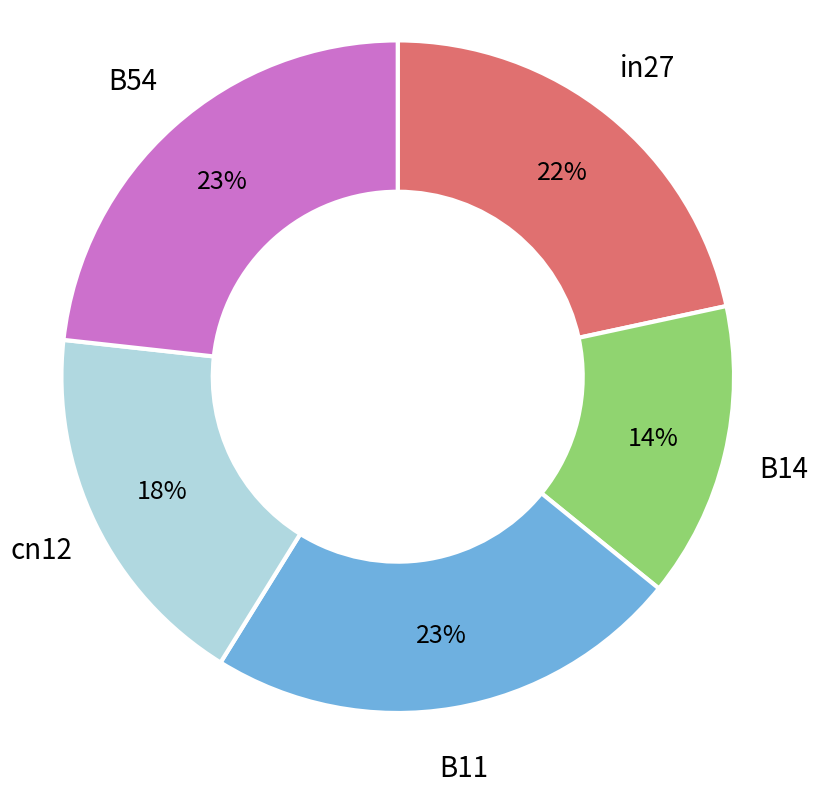

What percentage is the in27 slice, to the nearest percent?

22%